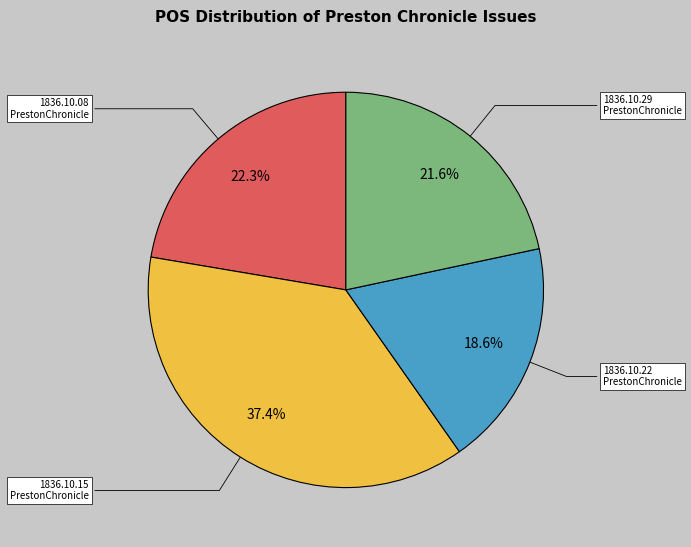

Does any single category account for the majority?

No